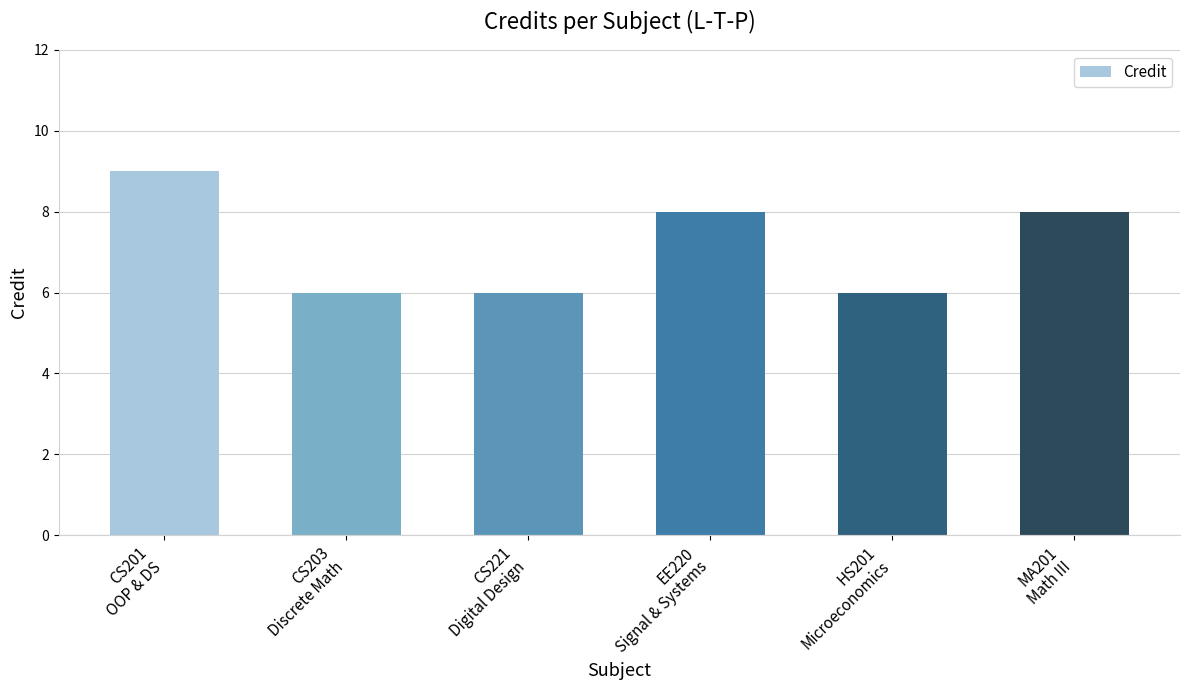

What is the difference between the values at MA201
Math III and CS221
Digital Design?

2